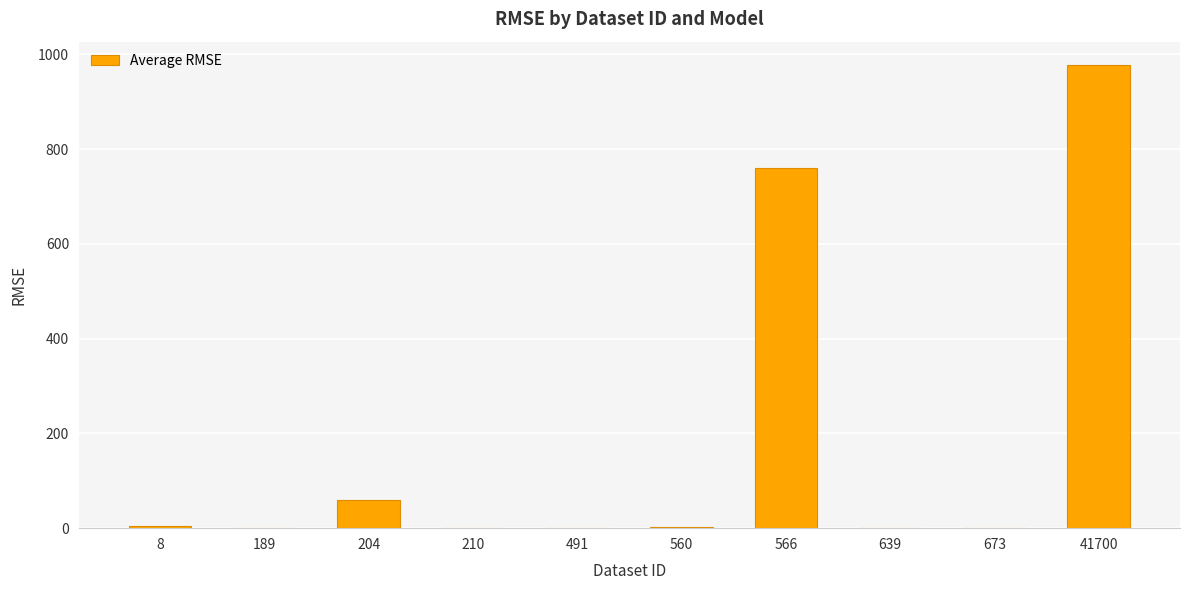

What is the maximum value shown in the chart?

977.8